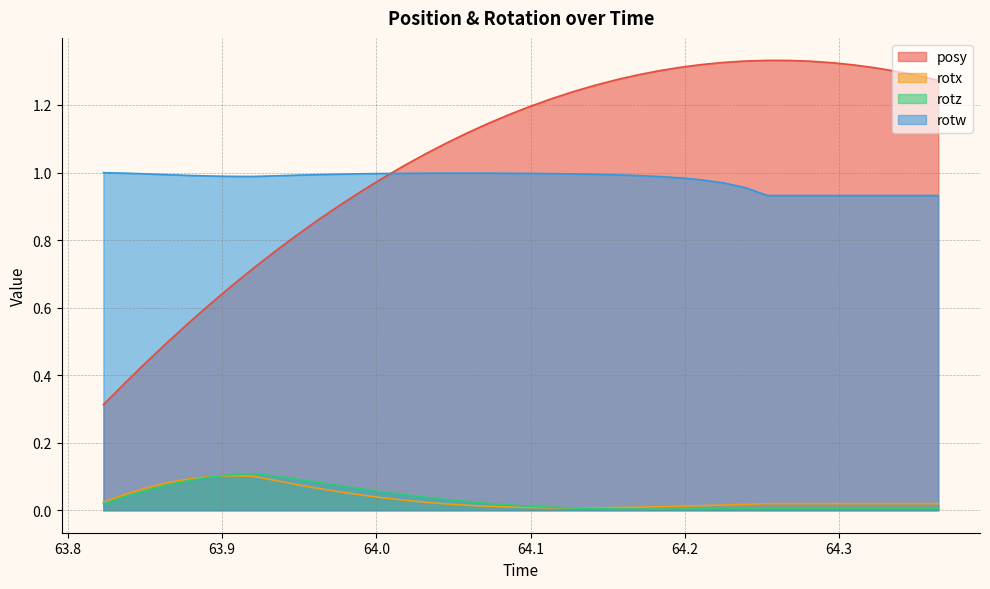

Which series has the largest total across all categories?

posy